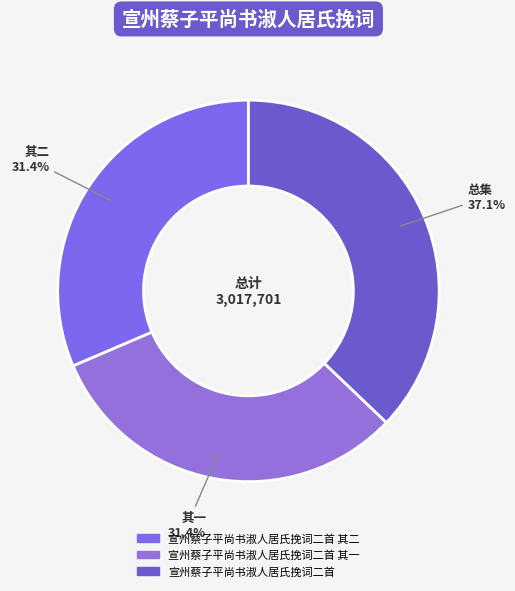

How many slices are in this pie chart?

3